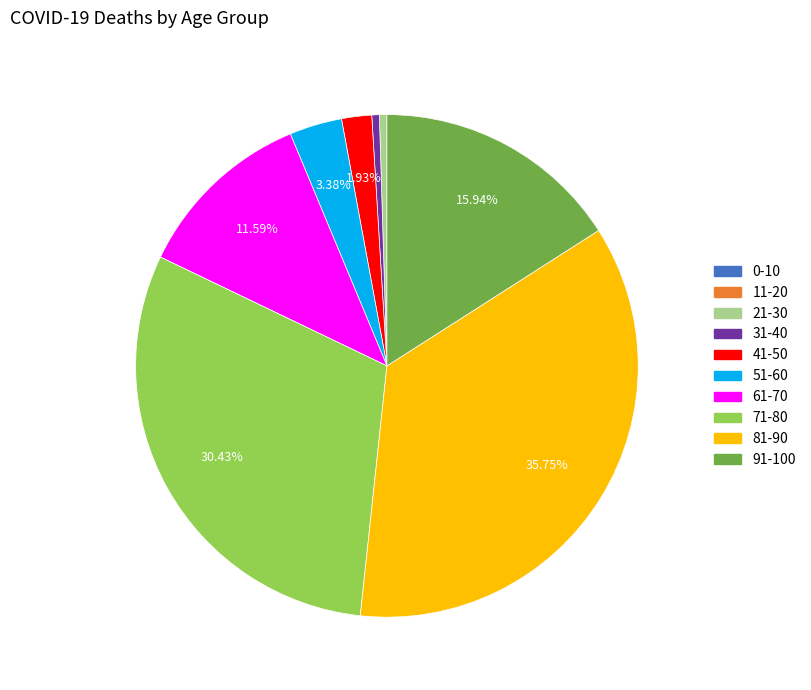

Does 71-80 represent more than half of the total?

No